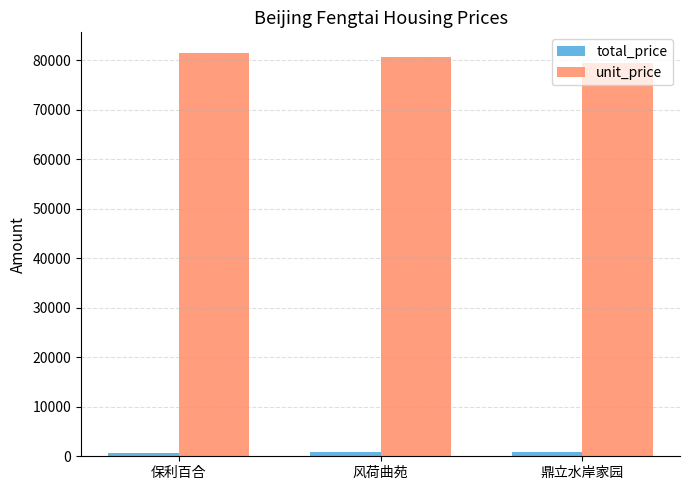

True or false: unit_price has a value of 118808 at 保利百合.

False